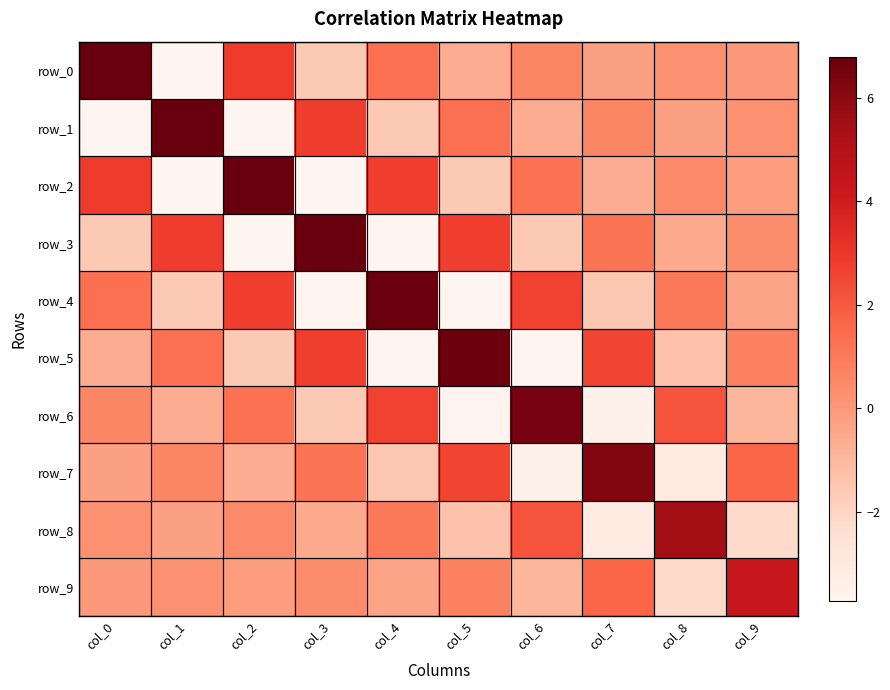

Which series has the largest range (max minus min)?

row_0